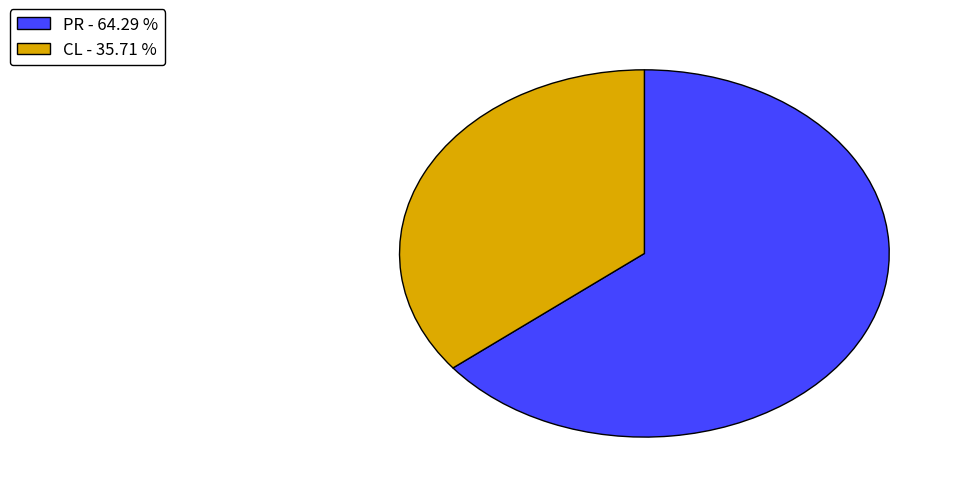

Do PR - 64.29 % and CL - 35.71 % together represent more than half of the pie?

Yes